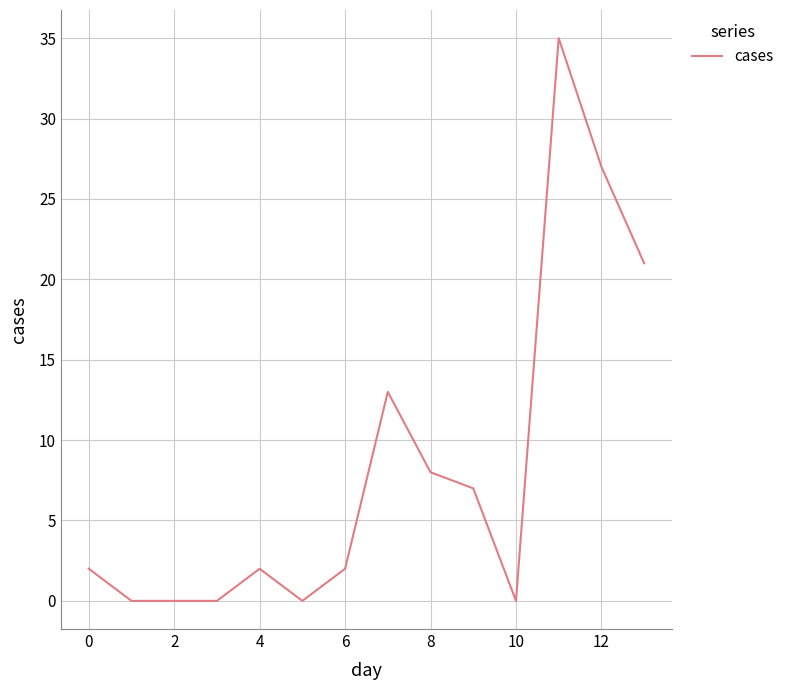

Does the chart have visible grid lines?

Yes